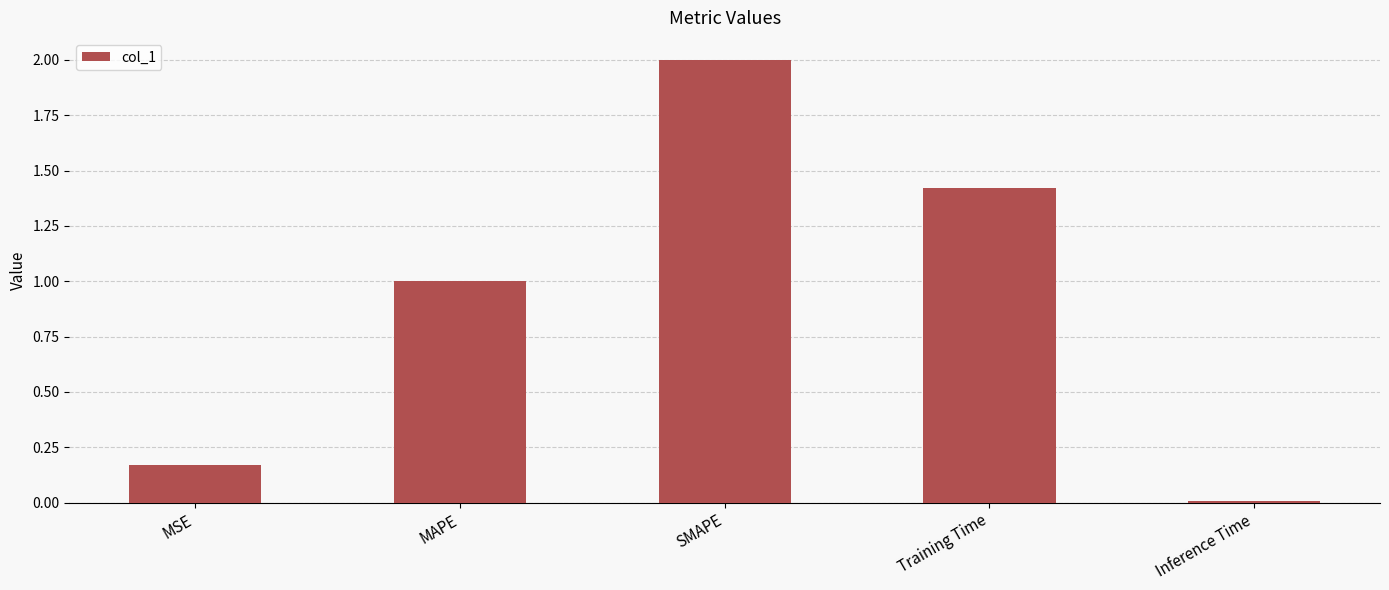

Rank the categories by value from lowest to highest.

Inference Time, MSE, MAPE, Training Time, SMAPE